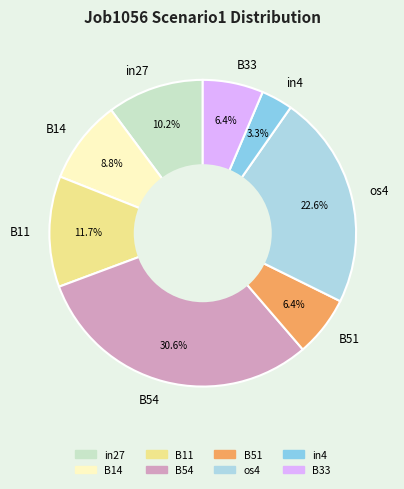

How many slices are in this pie chart?

8